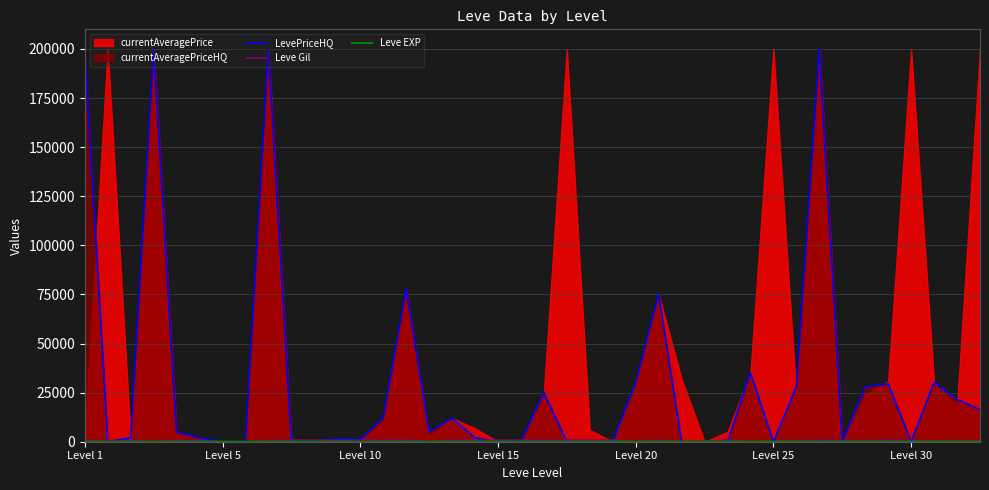

The LevePriceHQ series shows 14725 at 34. True or false?

False